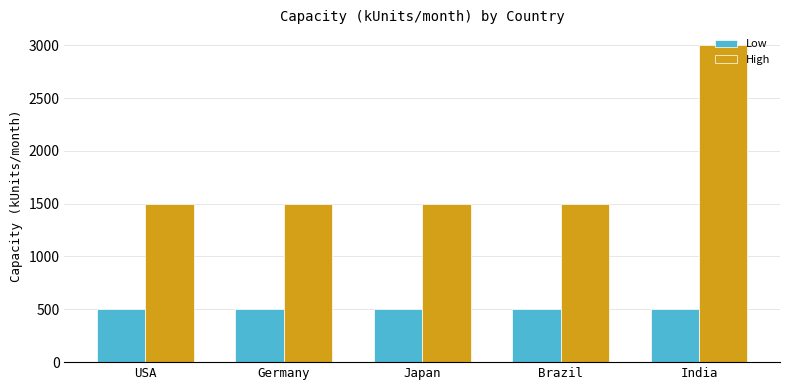

Is it true that Low equals 500 at India?

True